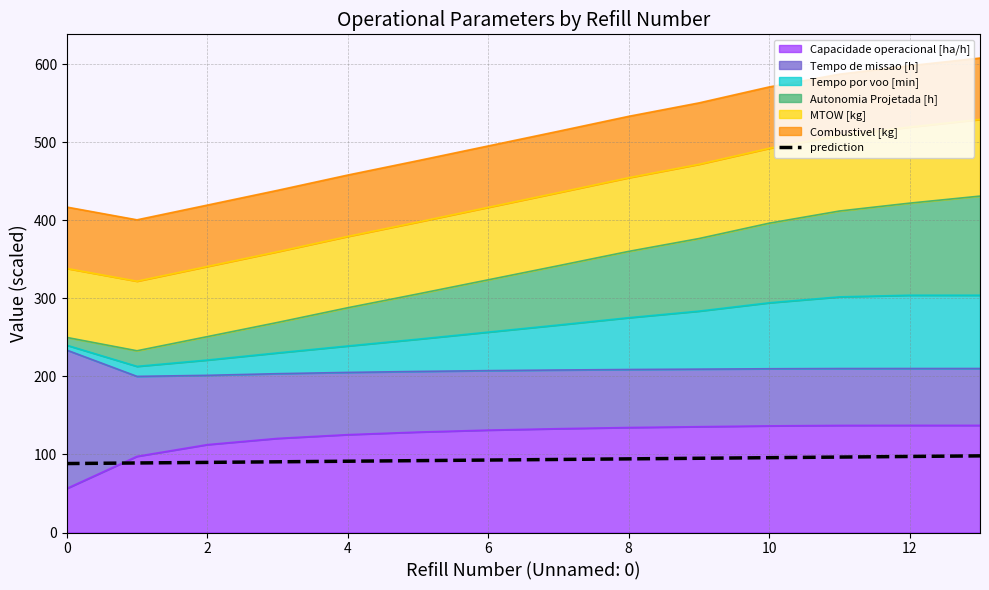

What is the difference between the maximum and second lowest values?

9.1